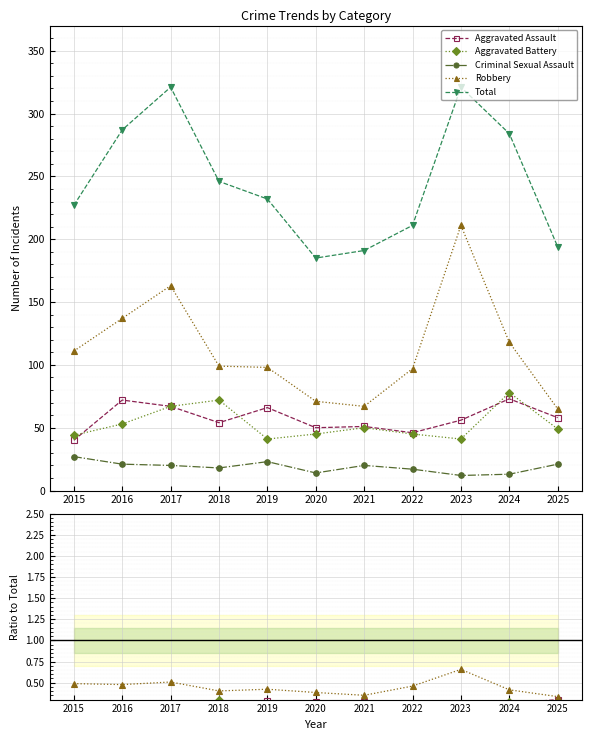

Reading right to left, list all the values displayed in this chart.

Aggravated Assault: 2025=0.3	2024=0.3	2023=0.2	2022=0.2	2021=0.3	2020=0.3	2019=0.3	2018=0.2	2017=0.2	2016=0.3	2015=0.2
Aggravated Battery: 2025=0.3	2024=0.3	2023=0.1	2022=0.2	2021=0.3	2020=0.2	2019=0.2	2018=0.3	2017=0.2	2016=0.2	2015=0.2
Criminal Sexual Assault: 2025=0.1	2024=0.0	2023=0.0	2022=0.1	2021=0.1	2020=0.1	2019=0.1	2018=0.1	2017=0.1	2016=0.1	2015=0.1
Robbery: 2025=0.3	2024=0.4	2023=0.7	2022=0.5	2021=0.4	2020=0.4	2019=0.4	2018=0.4	2017=0.5	2016=0.5	2015=0.5
Total: 2025=194.0	2024=284.0	2023=321.0	2022=211.0	2021=191.0	2020=185.0	2019=232.0	2018=246.0	2017=321.0	2016=287.0	2015=227.0